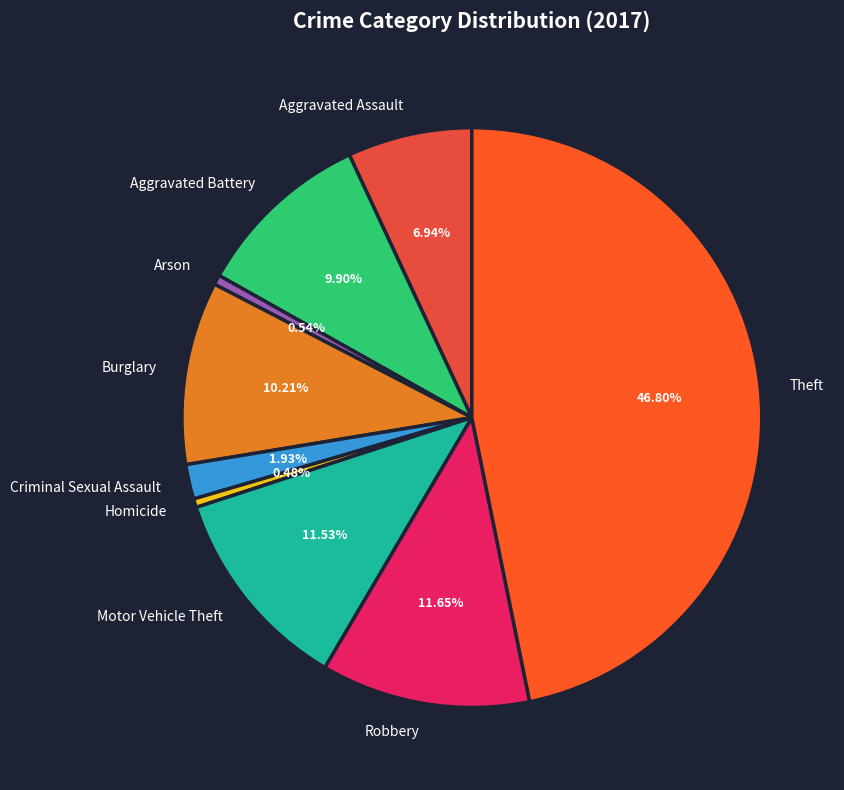

What is the largest slice in the pie chart?

Theft